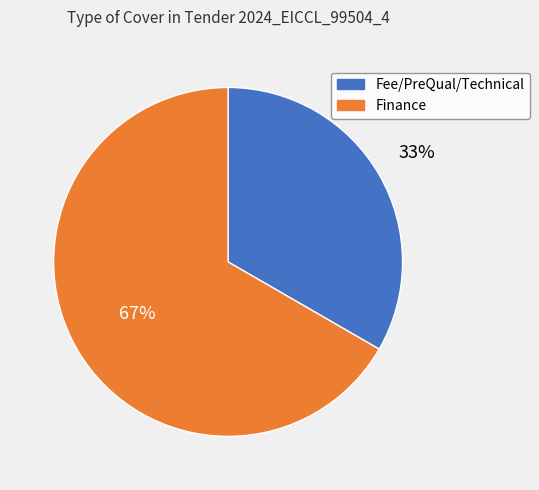

Count the number of slices in the pie.

2